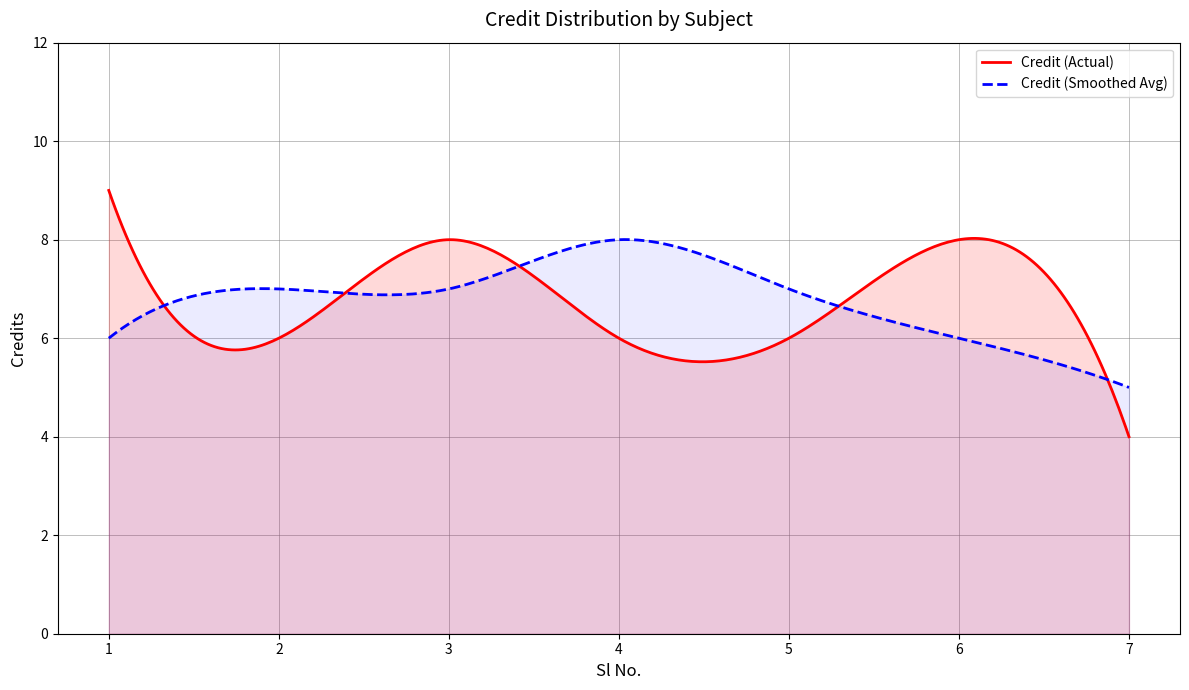

Reading left to right, what are all the values shown in this chart?

9	6	8	6	6	8	4